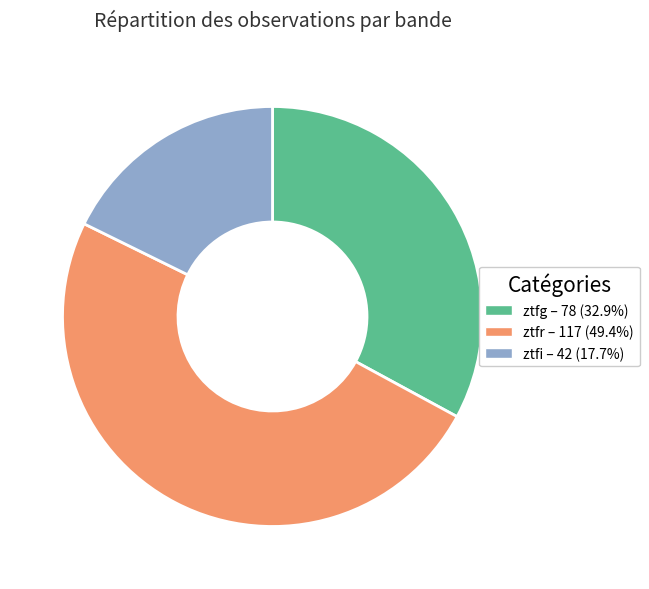

Is the sum of ztfg and ztfi greater than half?

Yes